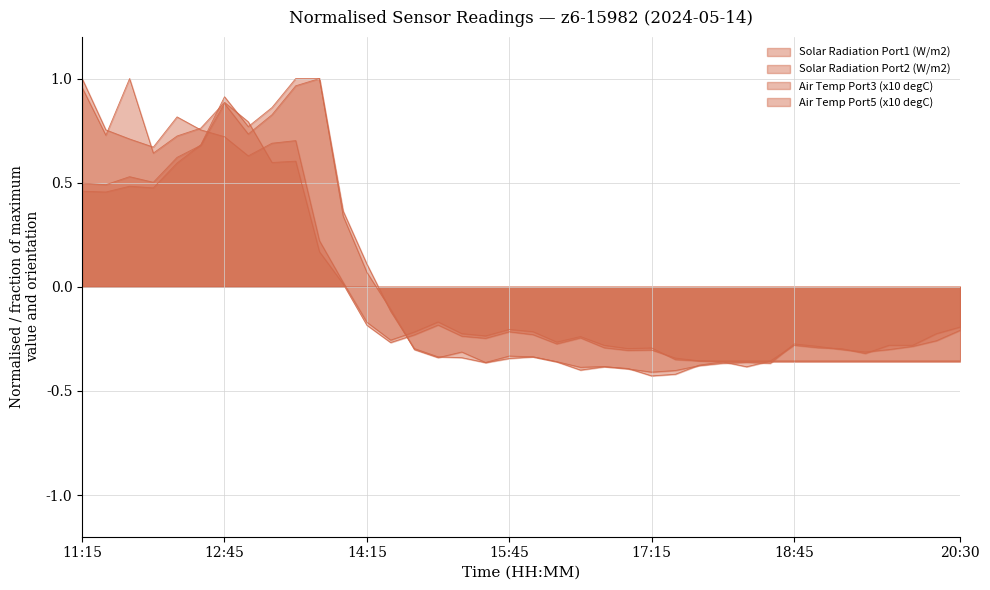

How many values in the Air Temp Port3 (x10 degC) series exceed 0?

13